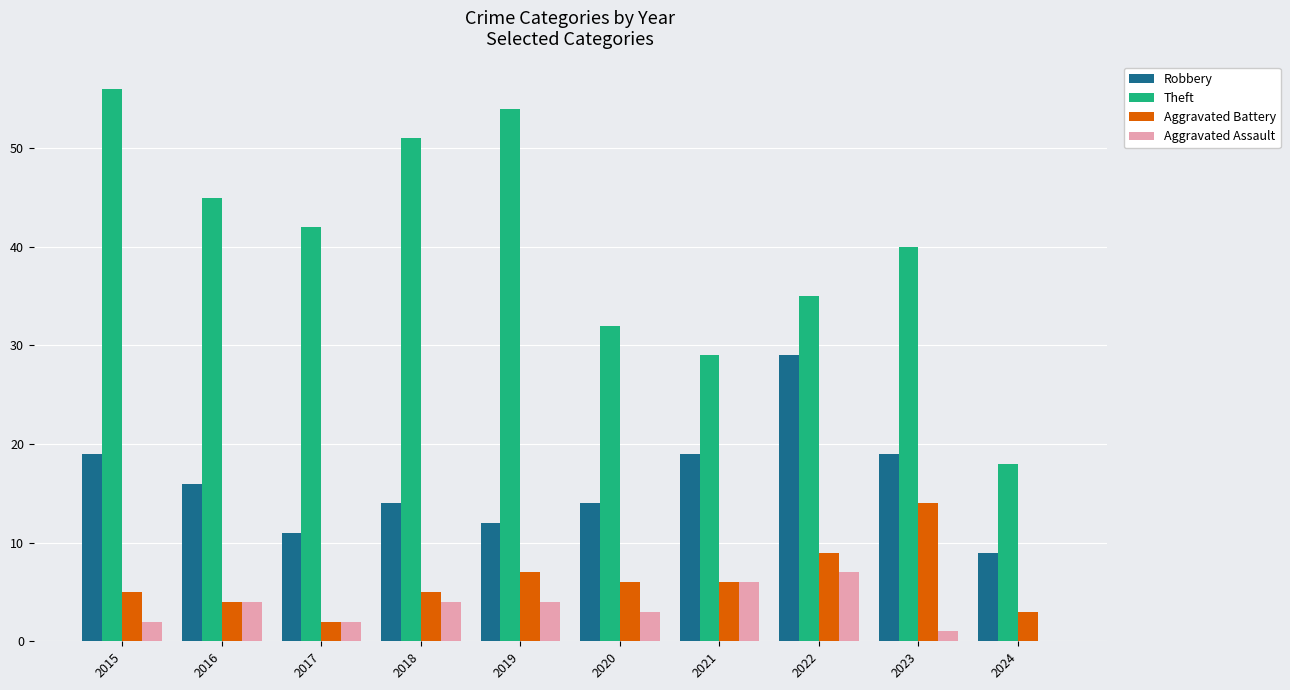

Read the Aggravated Battery value at 2024.

3